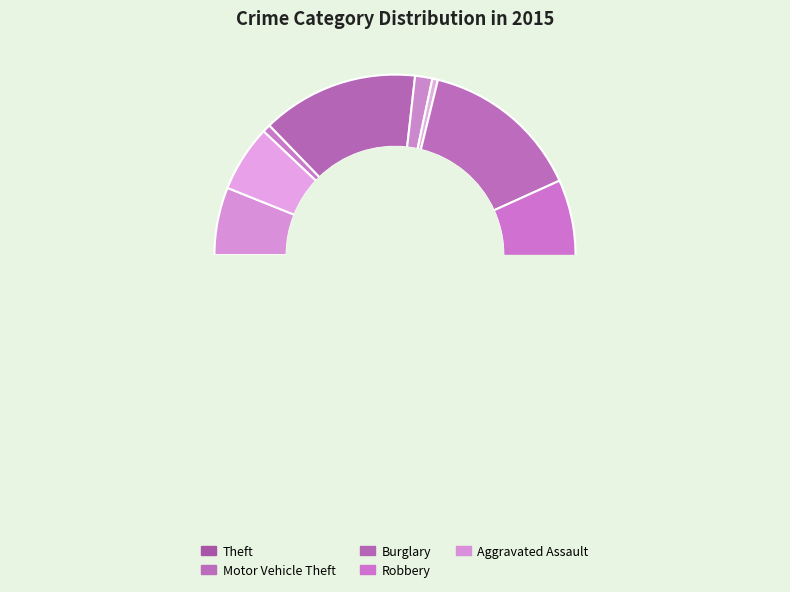

To the nearest percent, what is the combined percentage of Aggravated Assault and Burglary?

20%